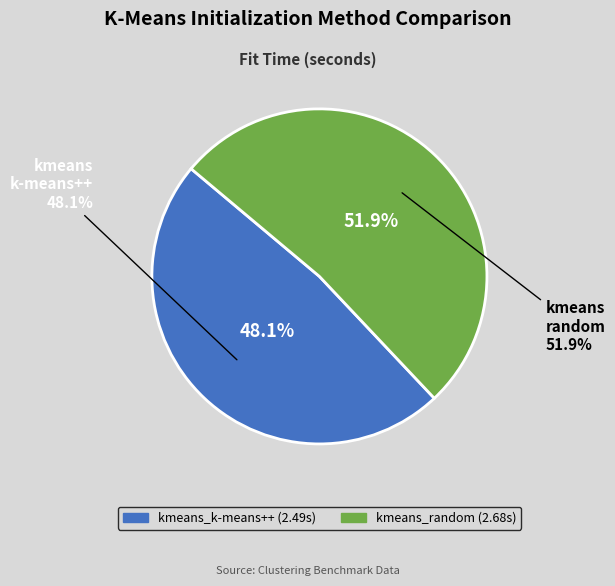

What is the total percentage of kmeans_k-means++ and kmeans_random?

100.0%